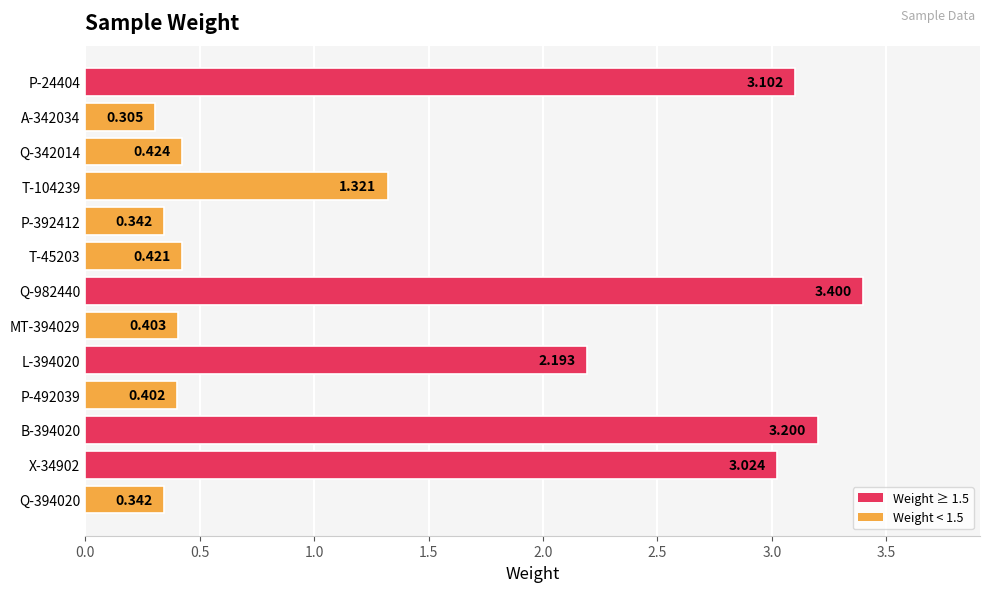

How many categories are shown in the chart?

13